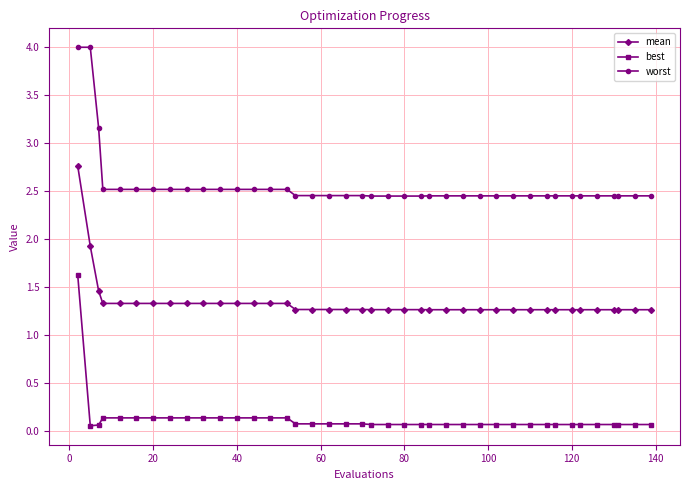

What is the average value of the worst series?

2.6